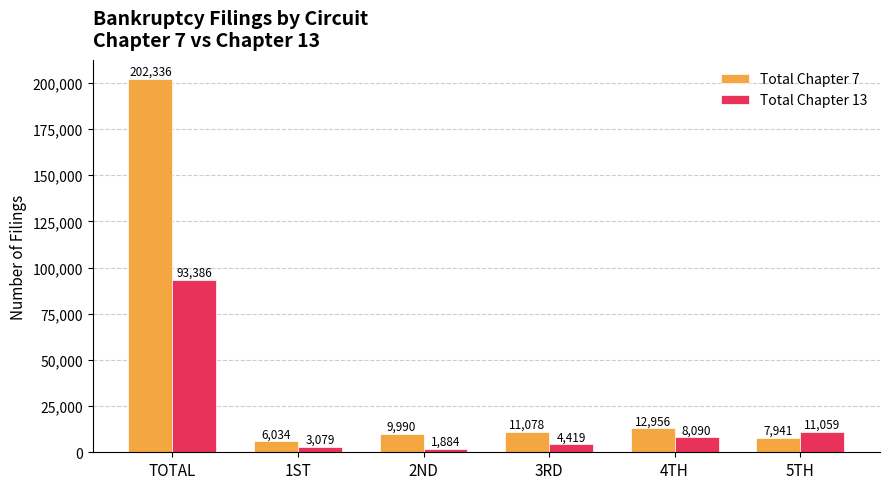

Are the bars horizontal?

No